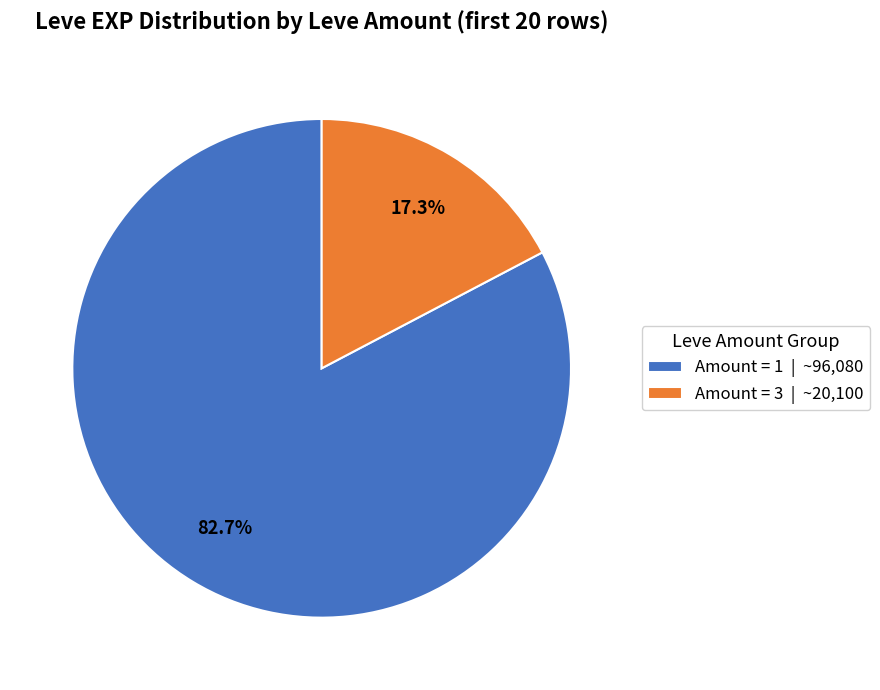

Approximately how many times larger is the value at Amount = 1 | ~96,080 compared to Amount = 3 | ~20,100?

4.8